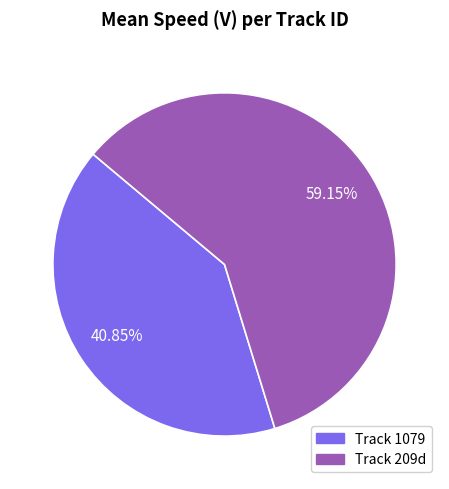

How many slices are in this pie chart?

2